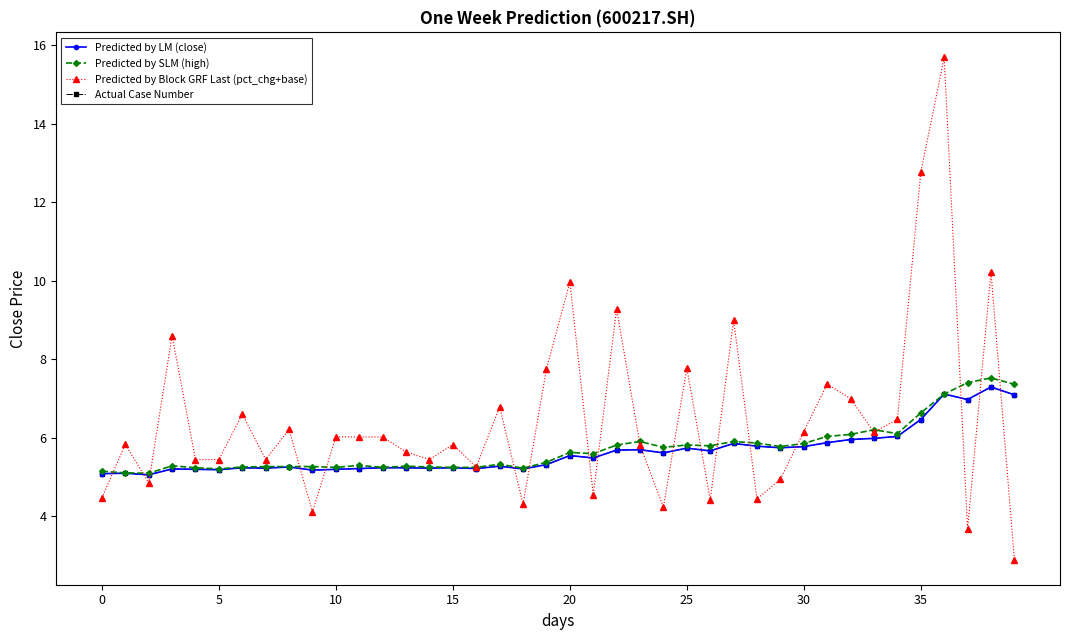

Is this an area chart (filled region under the line)?

No